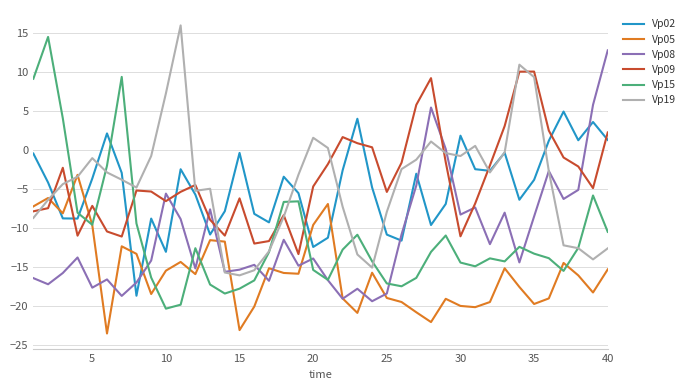

Is this an area chart (filled region under the line)?

No